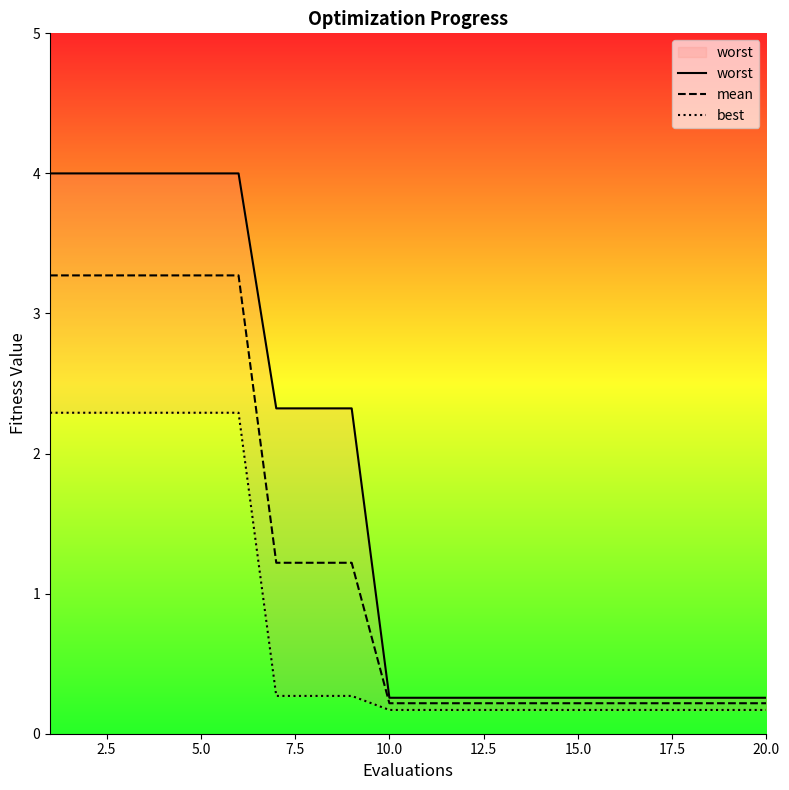

What is the average value of the worst series?

1.7